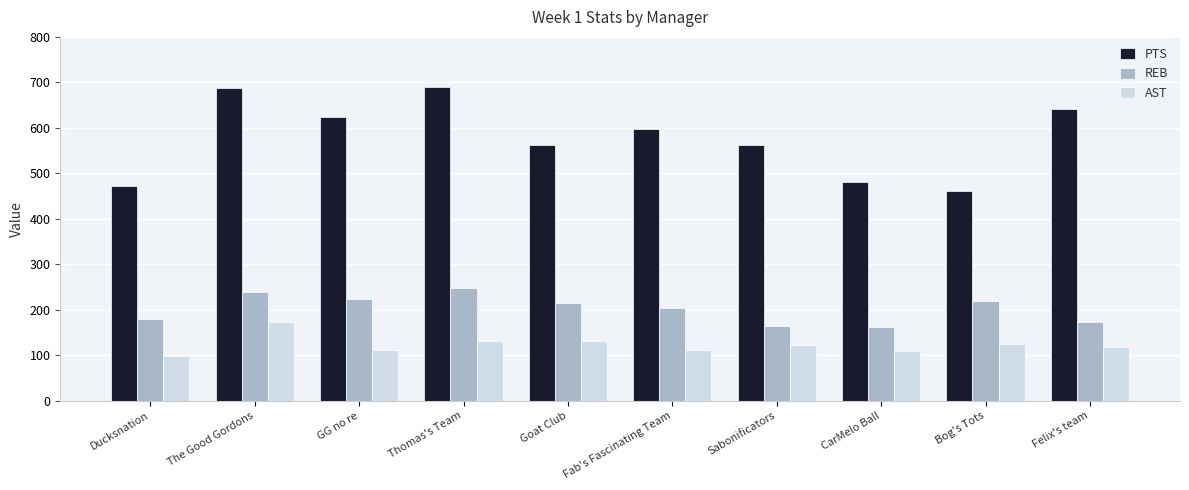

What value does the PTS series have at GG no re, to the nearest 10?

620